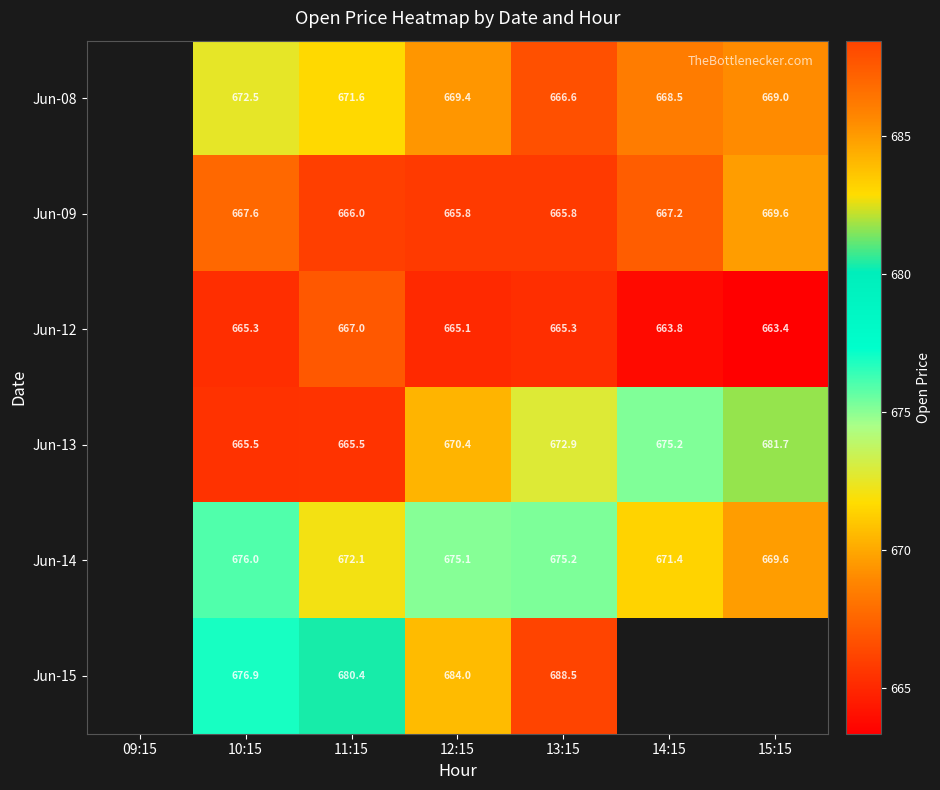

Which has a higher value, 10:15 or 13:15?

10:15